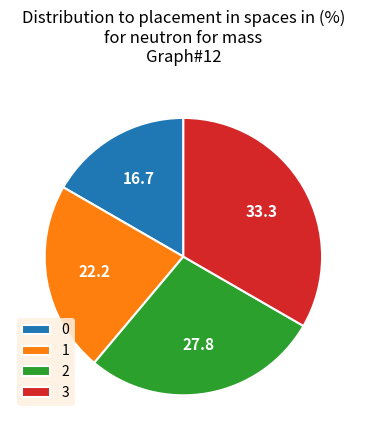

How many segments does this pie chart have?

4